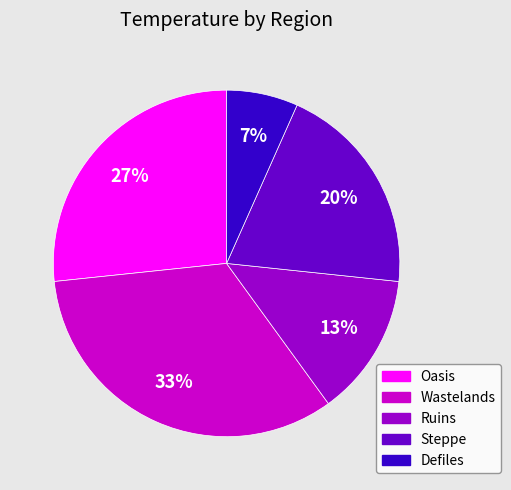

Combined, do Ruins and Steppe account for over 50%?

No